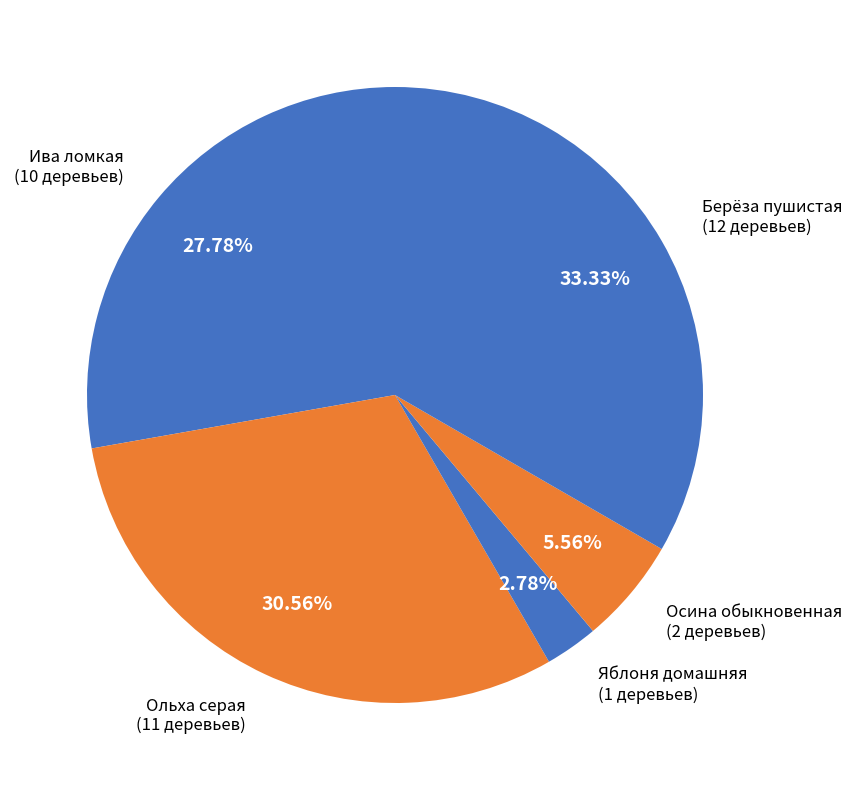

Approximately how many times larger is the value at Ольха серая compared to Берёза пушистая?

0.9